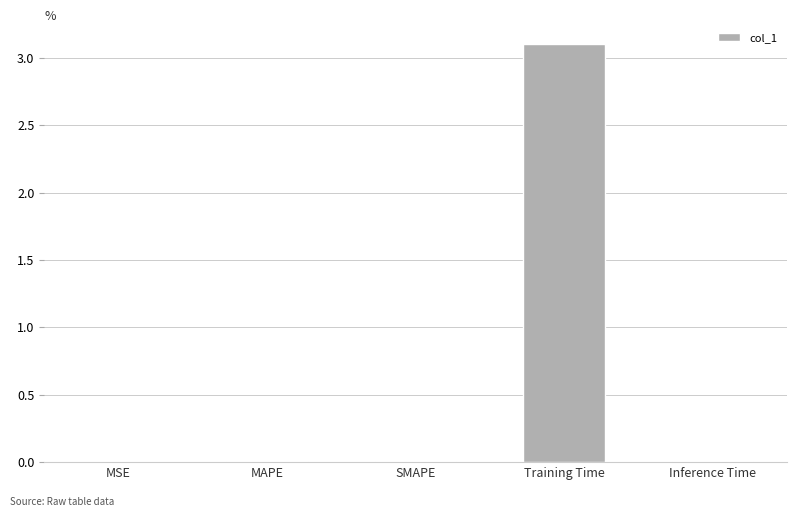

What is the greatest value displayed?

3.1